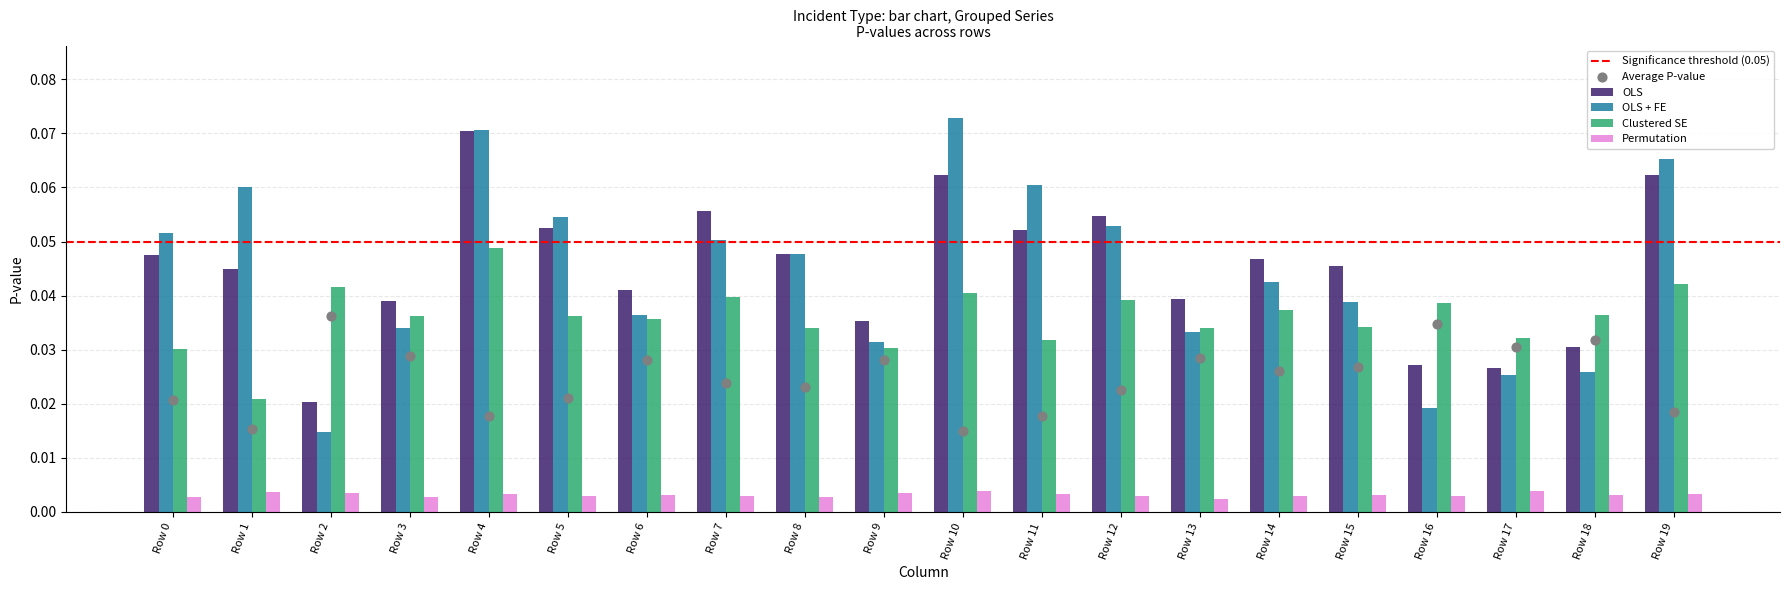

At how many categories does at least one series exceed 0?

20